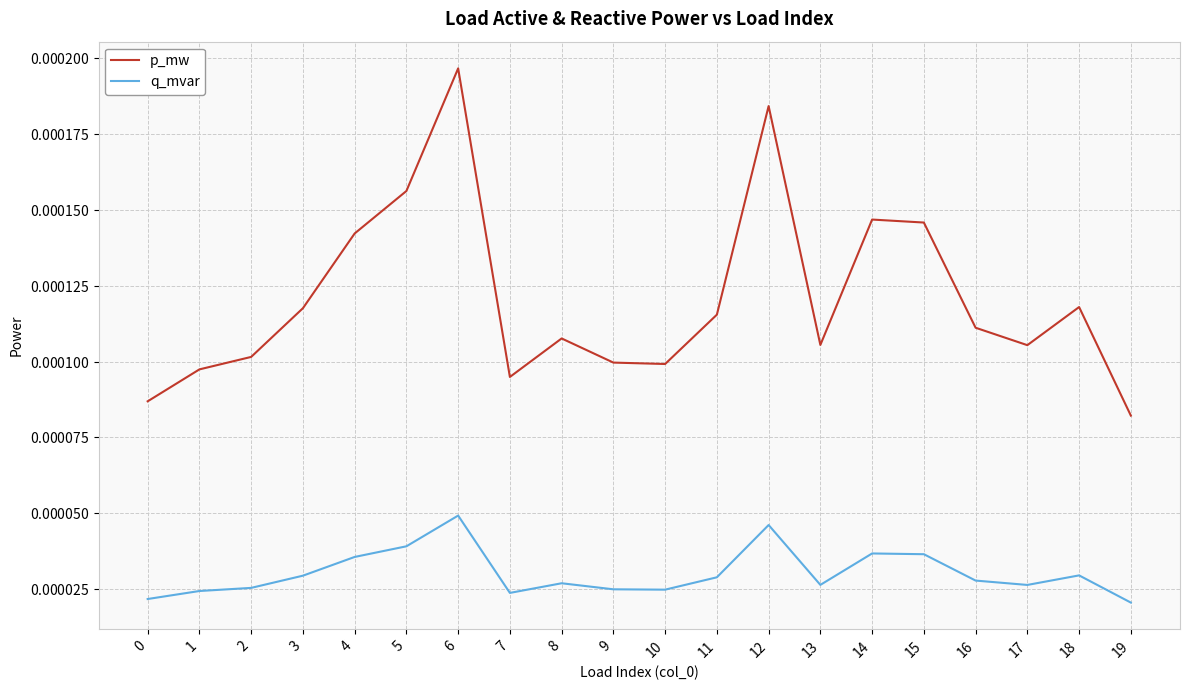

Rank the series at 18 from lowest to highest value.

q_mvar, p_mw